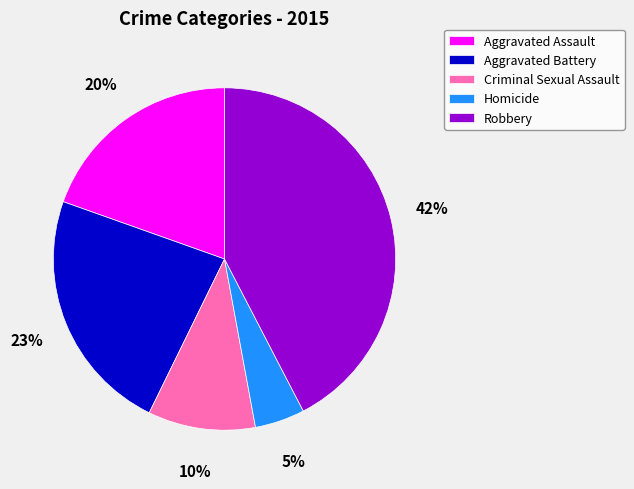

What percentage is the Criminal Sexual Assault slice, to the nearest percent?

10%